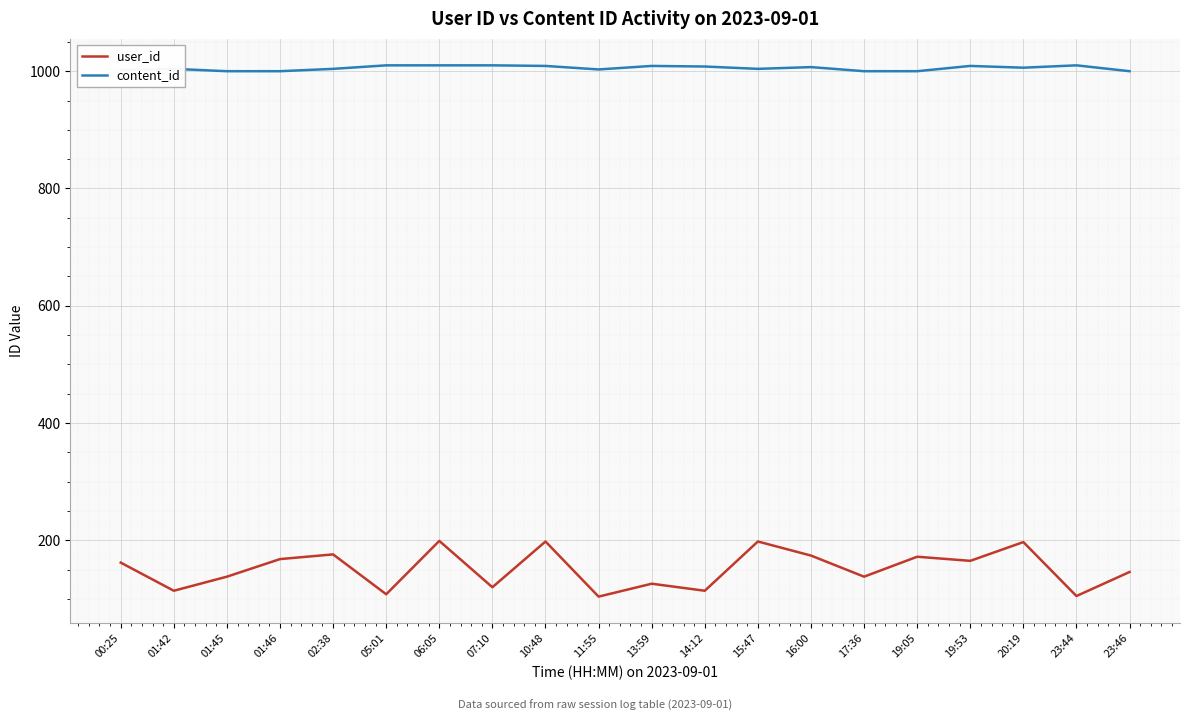

True or false: content_id and user_id cross at least once.

False